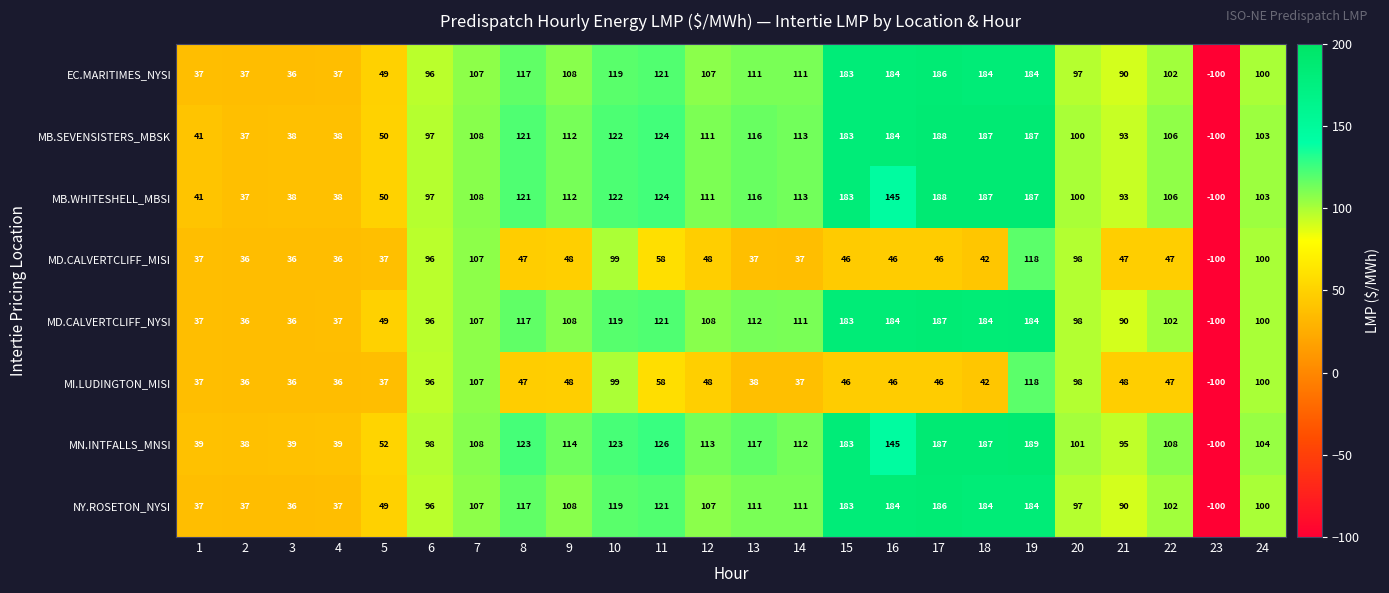

What is the lowest value of the MB.WHITESHELL_MBSI series?

-100